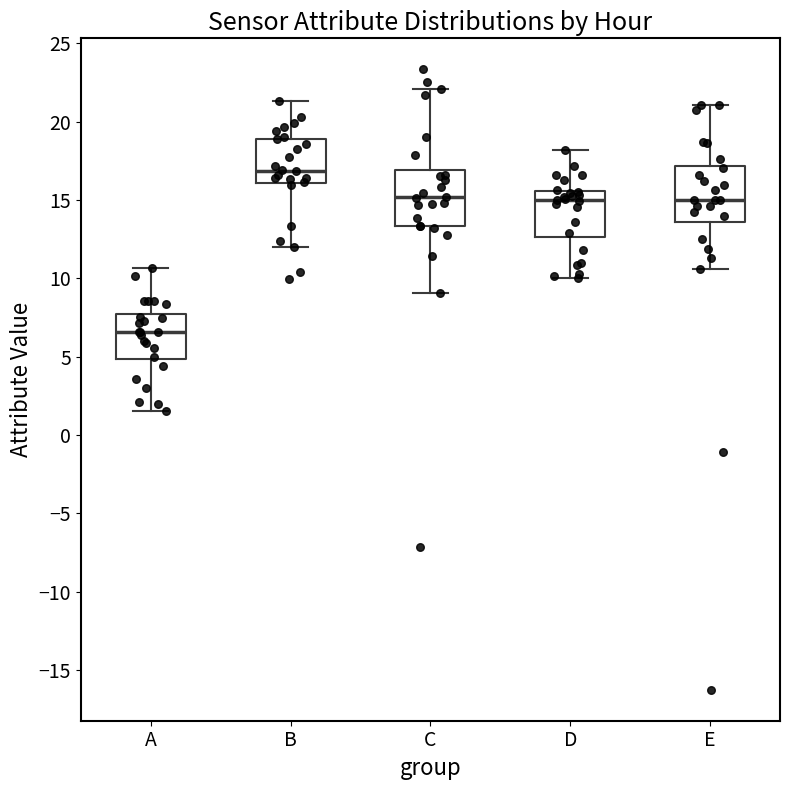

Reading left to right, read every box against the y-axis: the position of its median line, the range the box covers, and the ends of its whiskers. The values are not printed on the chart, so give them approximately, as read against the axis.

A: median 6.5, box 5.0 to 7.5, whiskers 1.5 to 10.5
B: median 17.0, box 16.0 to 19.0, whiskers 12.0 to 21.5
C: median 15.0, box 13.5 to 17.0, whiskers 9.0 to 22.0
D: median 15.0, box 12.5 to 15.5, whiskers 10.0 to 18.0
E: median 15.0, box 13.5 to 17.0, whiskers 10.5 to 21.0